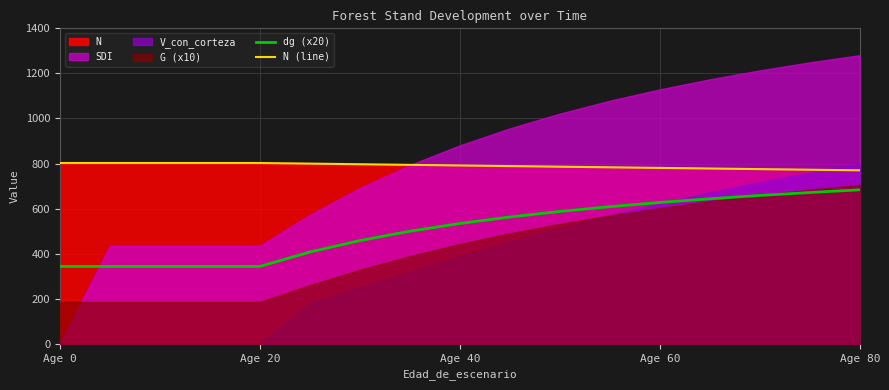

Which series has the largest total across all categories?

N (line)